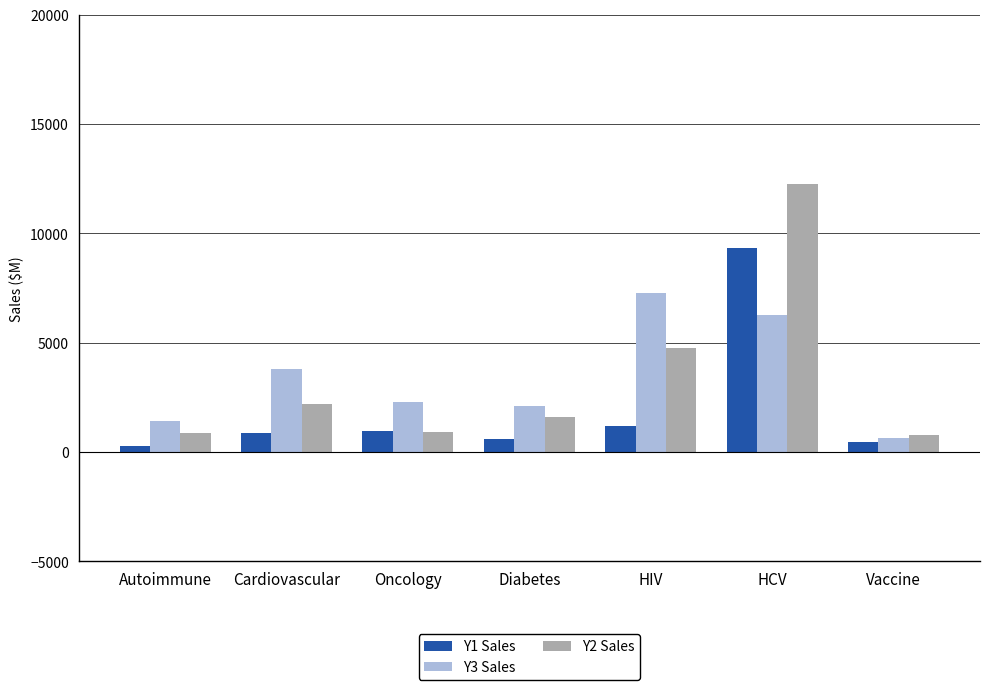

What is the label of the 1st bar from the right?

Vaccine